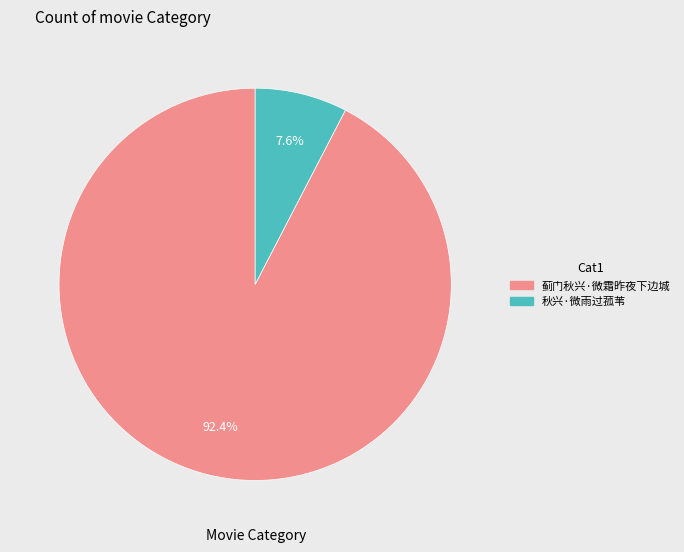

Combined, do 秋兴·微雨过菰苇 and 蓟门秋兴·微霜昨夜下边城 account for over 50%?

Yes